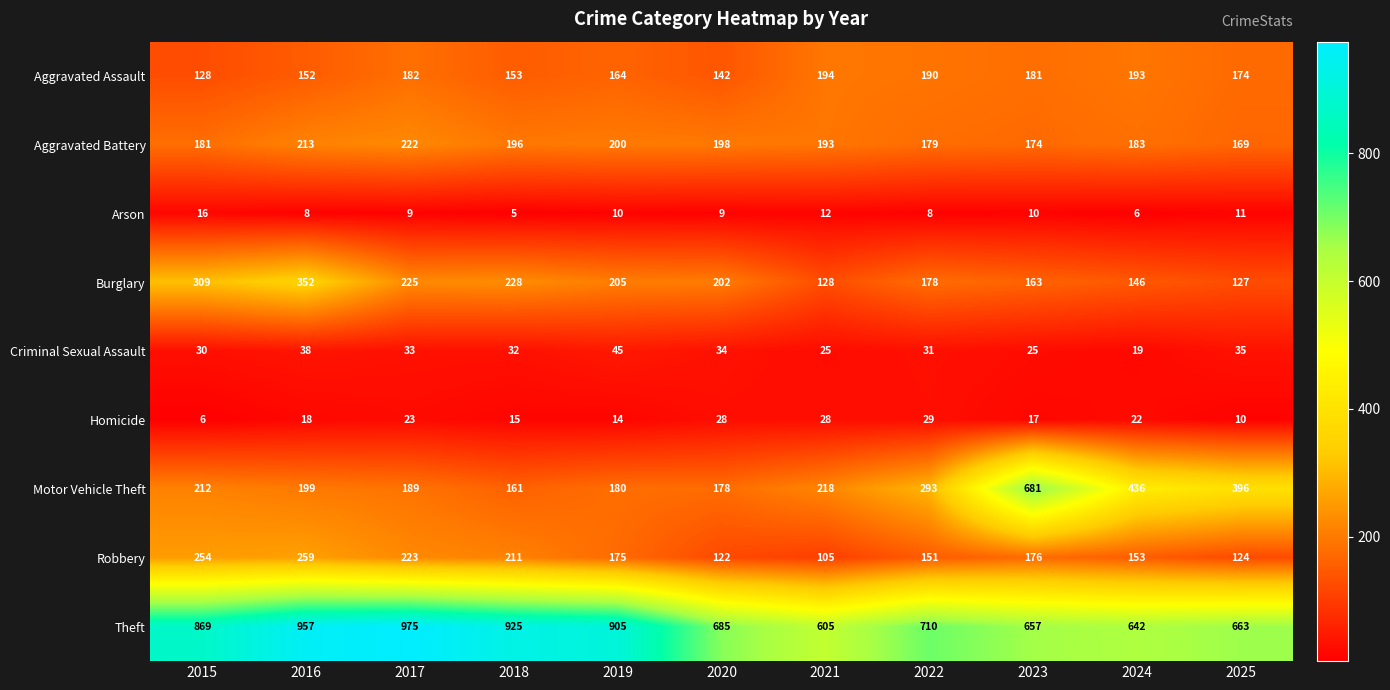

What is the spread (max minus min) of values at 2017?

966